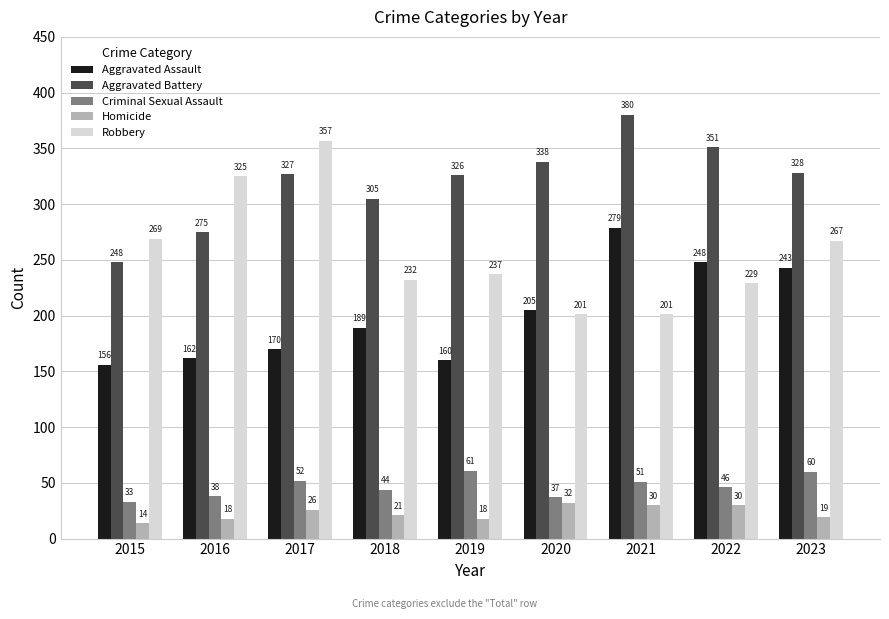

What is the difference between the Robbery values at 2022 and 2015?

40